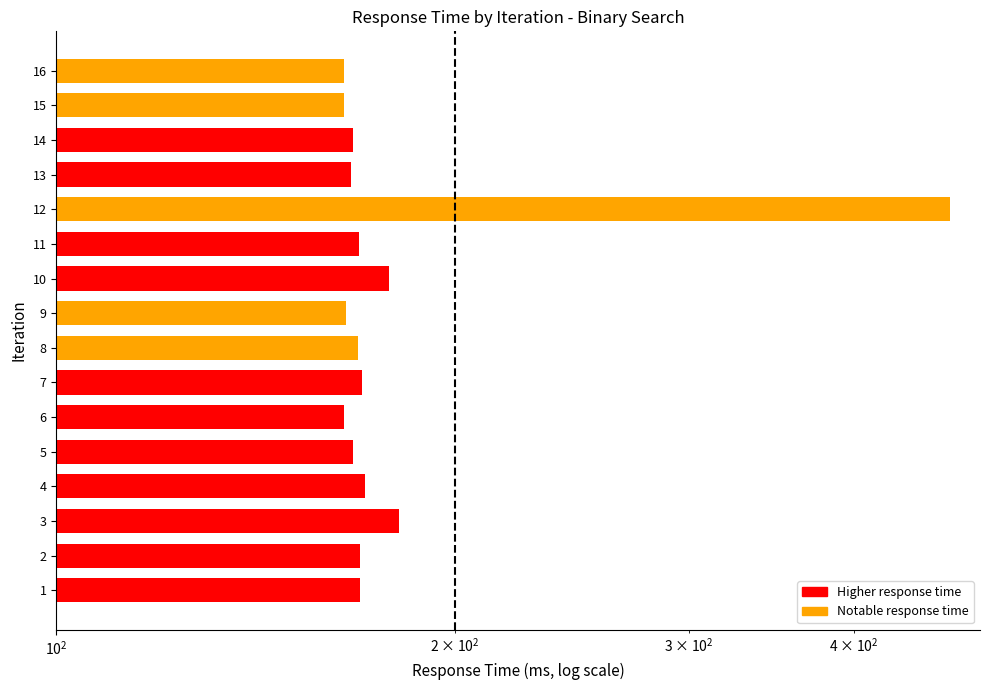

What is the smallest value displayed?

164.9